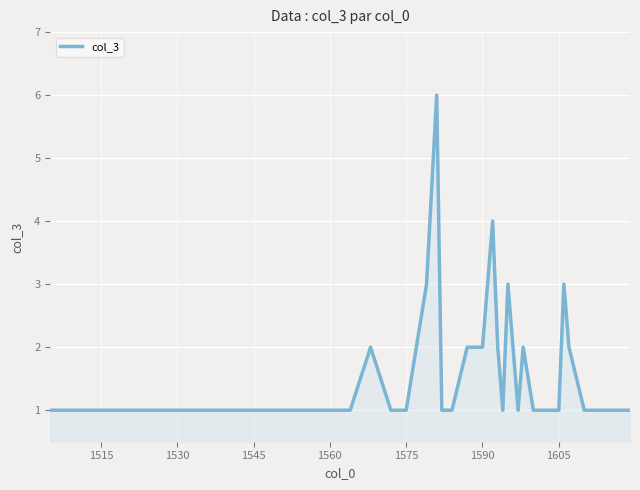

What is the greatest value displayed?

6